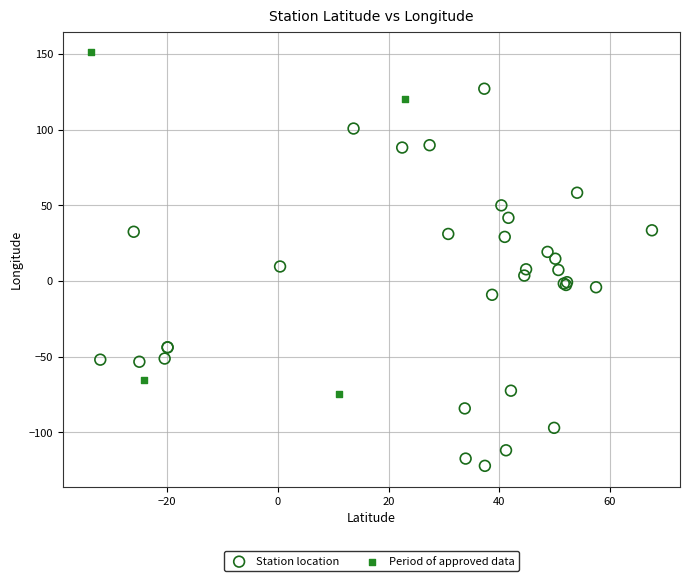

Which series reaches the maximum Y coordinate?

Period of approved data